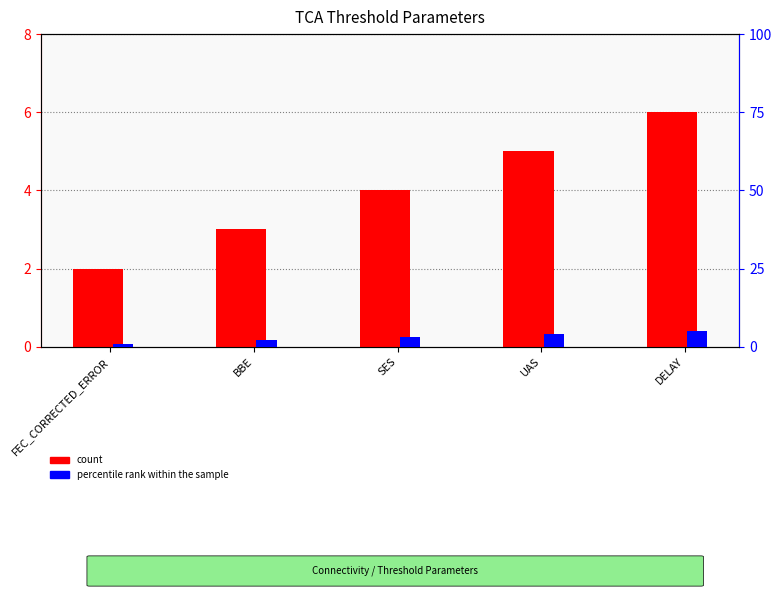

Which series has the widest spread of values?

count